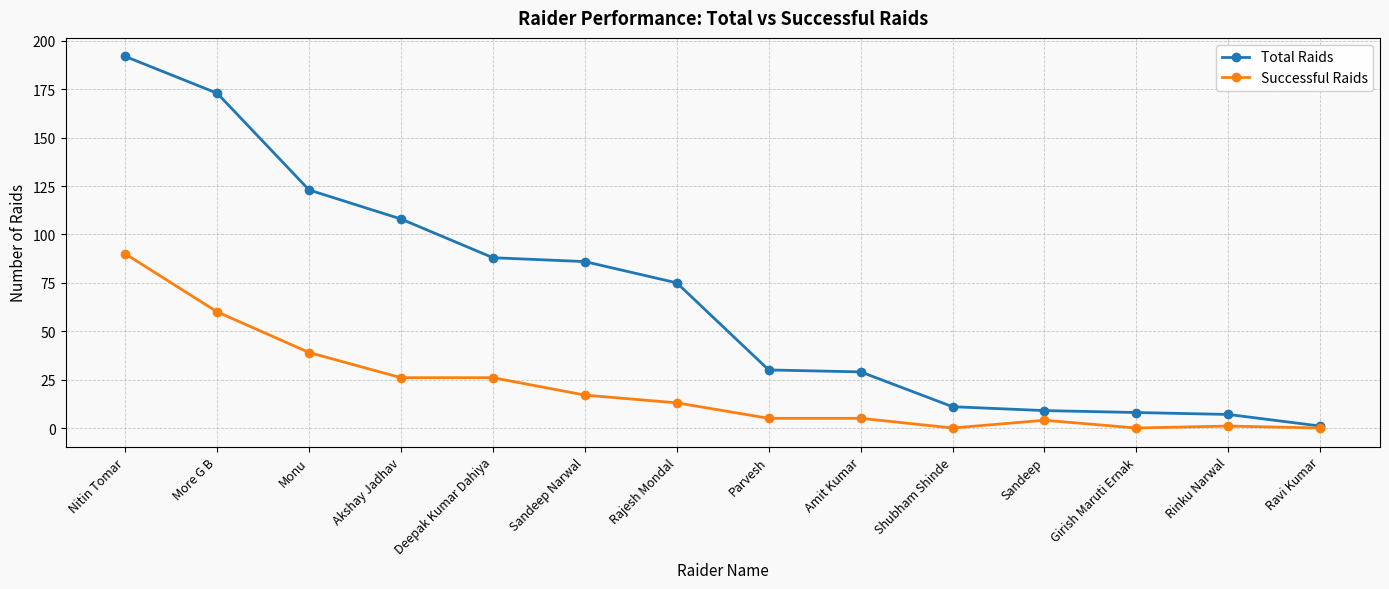

Which series has the largest range (max minus min)?

Total Raids